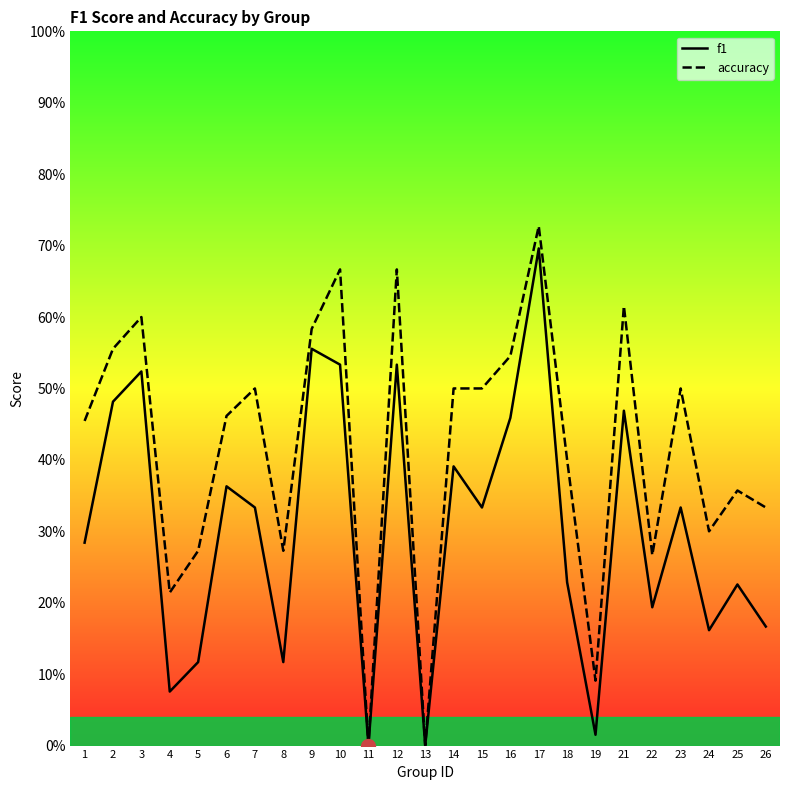

Does the chart display data point markers on the line(s)?

No